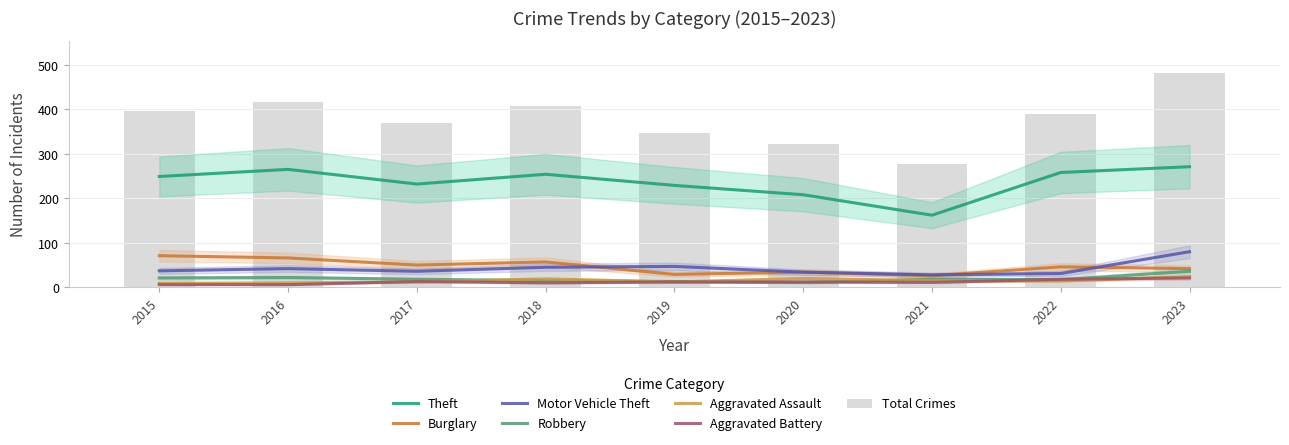

The value of Burglary at 2016 is 66. True or false?

True